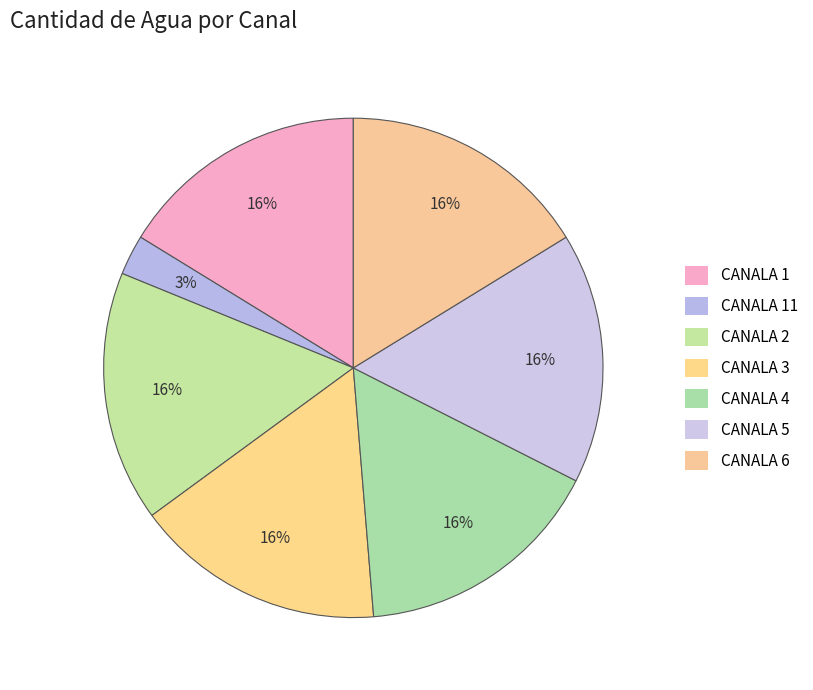

Which slice is the largest?

CANALA 1